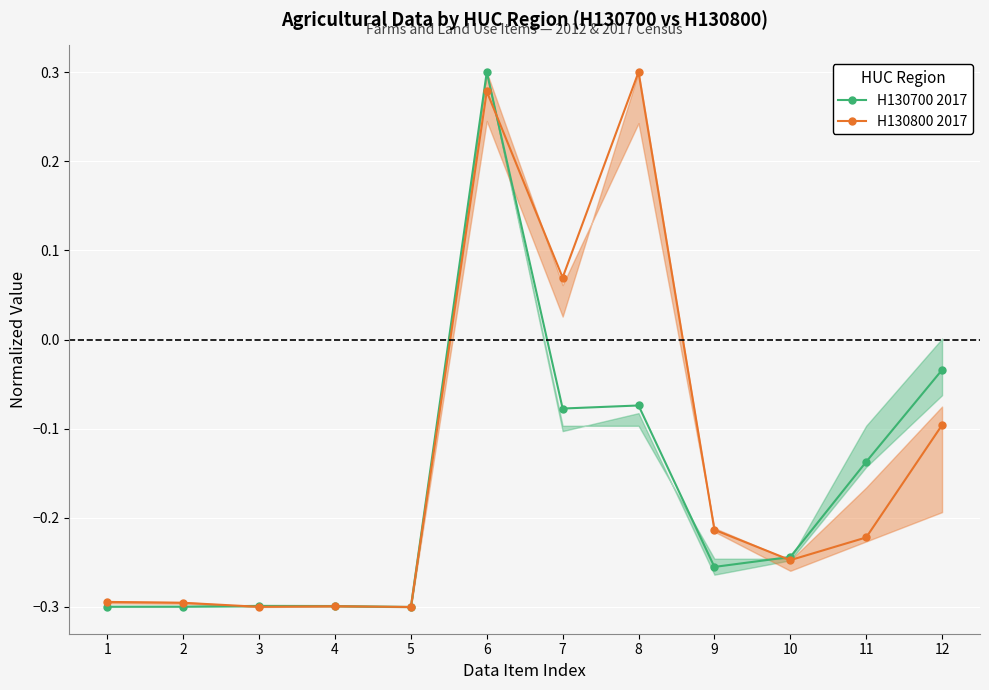

How many lines are shown in the chart?

2